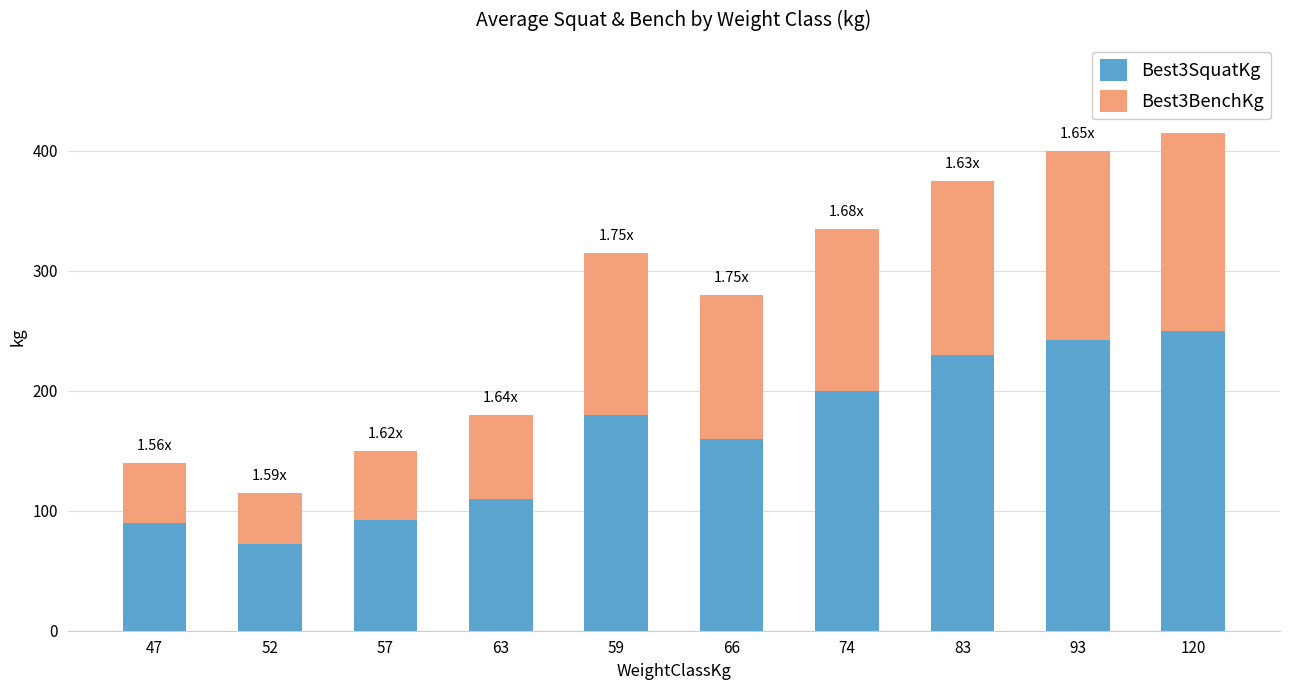

What is the total value across all series at 74?

335.0